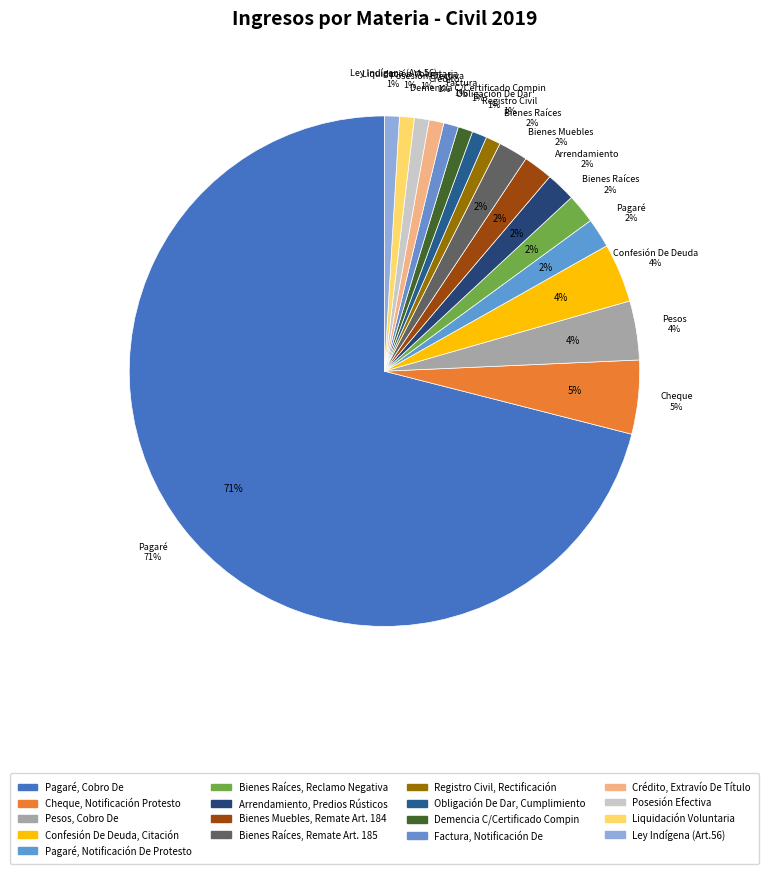

Count the number of slices in the pie.

17